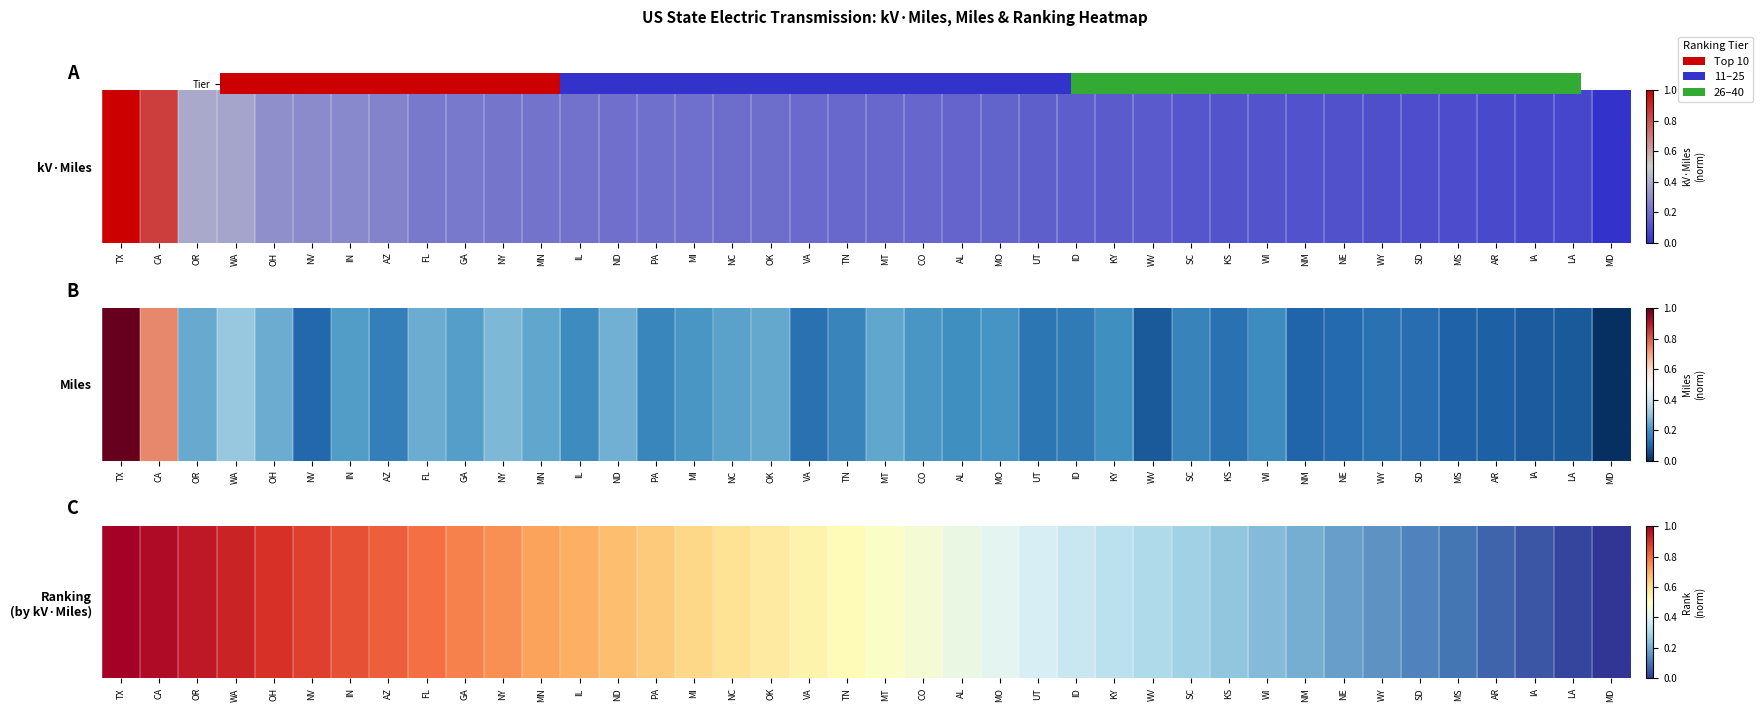

The value at KY is 0.4. True or false?

False